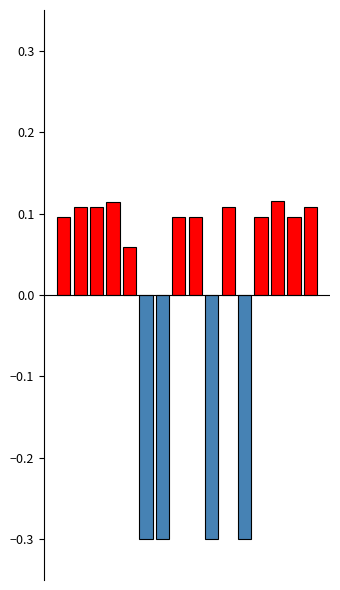

What is the value of the 10th bar from the left?

-0.3